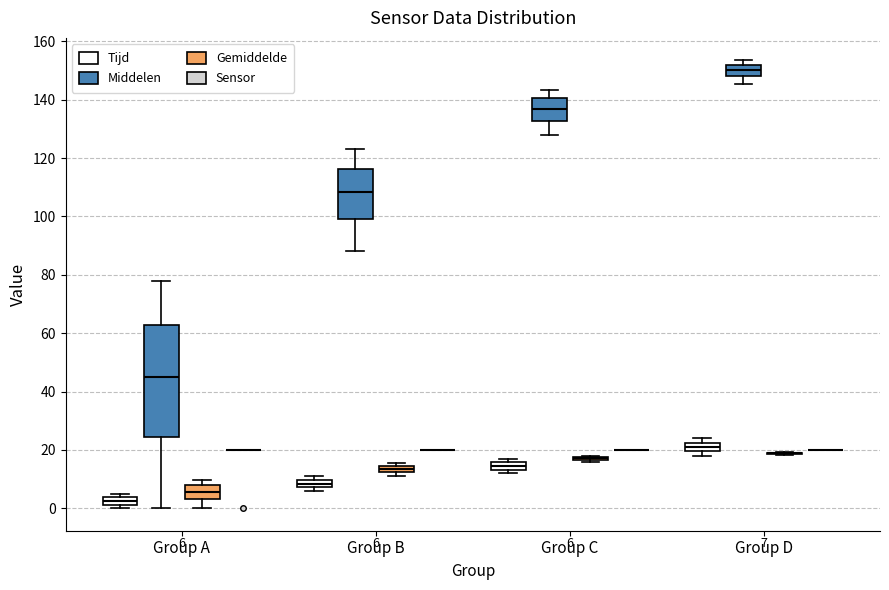

Which box is the tallest, from its lower edge to its upper edge?

Group A (Middelen)